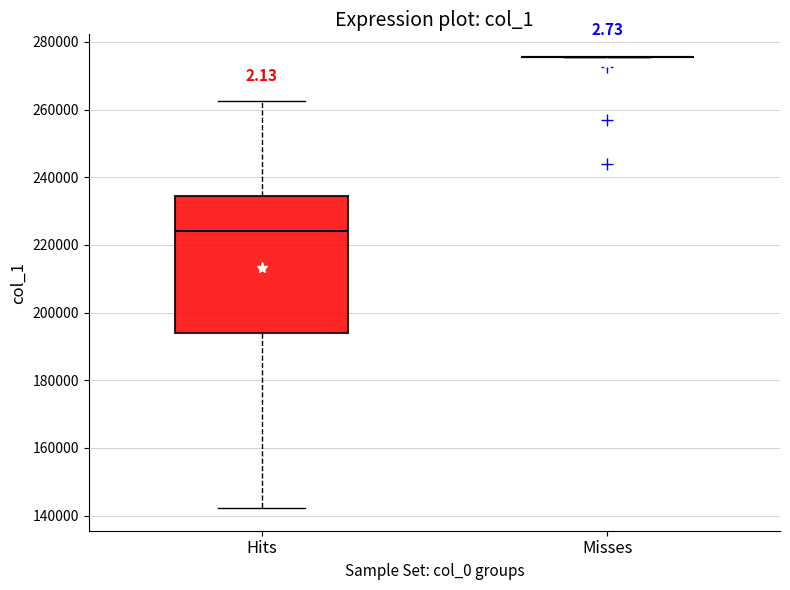

Which box is the tallest, from its lower edge to its upper edge?

Hits